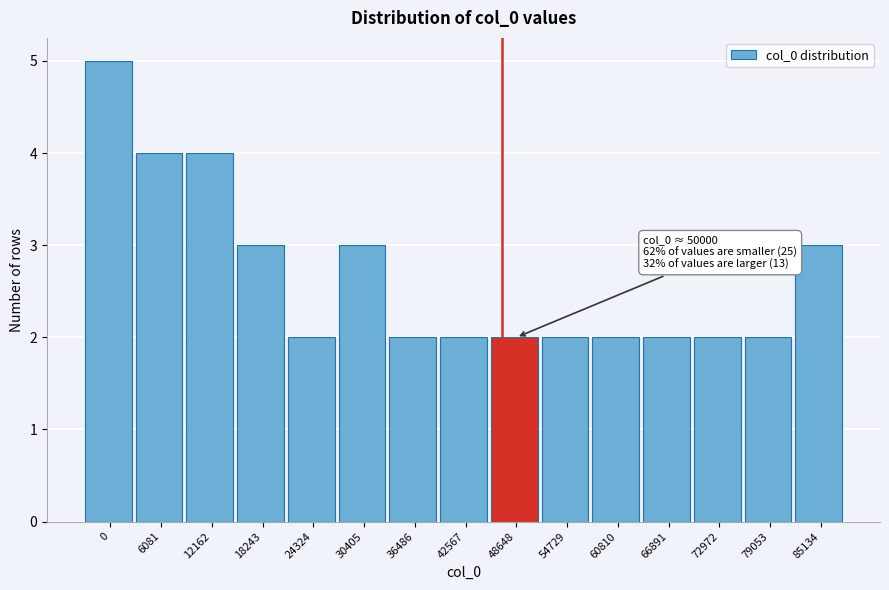

Reading right to left, extract all data points from this chart.

3	2	2	2	2	2	2	2	2	3	2	3	4	4	5